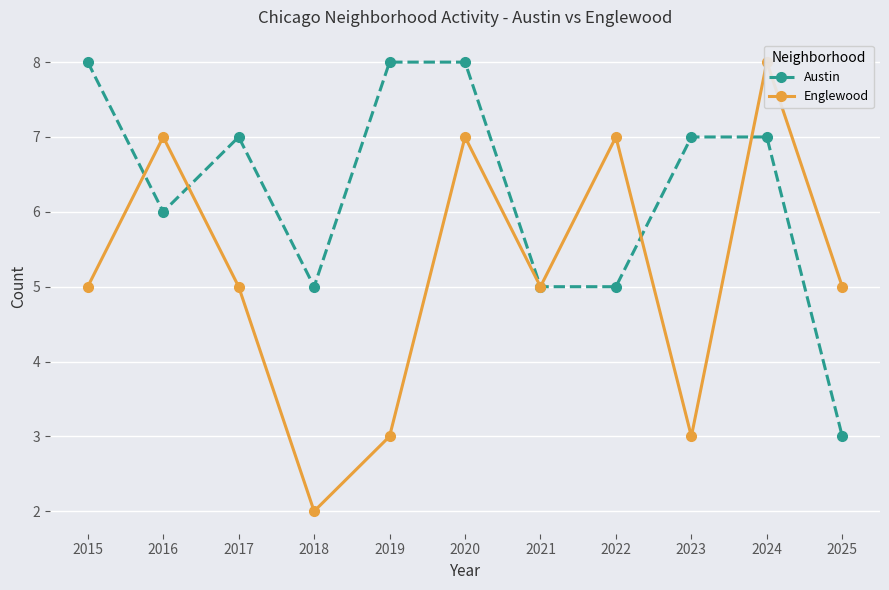

Which series ends up on top after the final intersection of Englewood and Austin?

Englewood